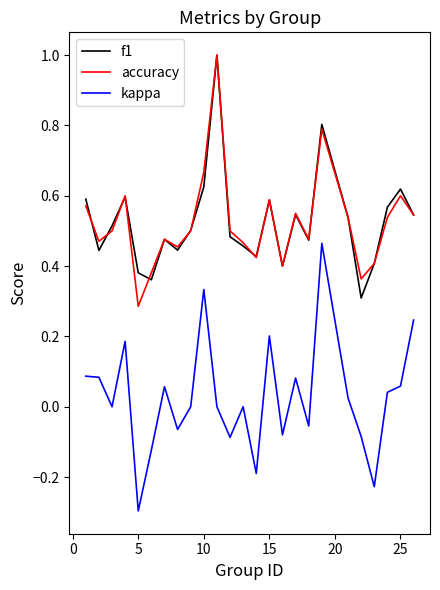

True or false: f1 and kappa intersect in this chart.

False